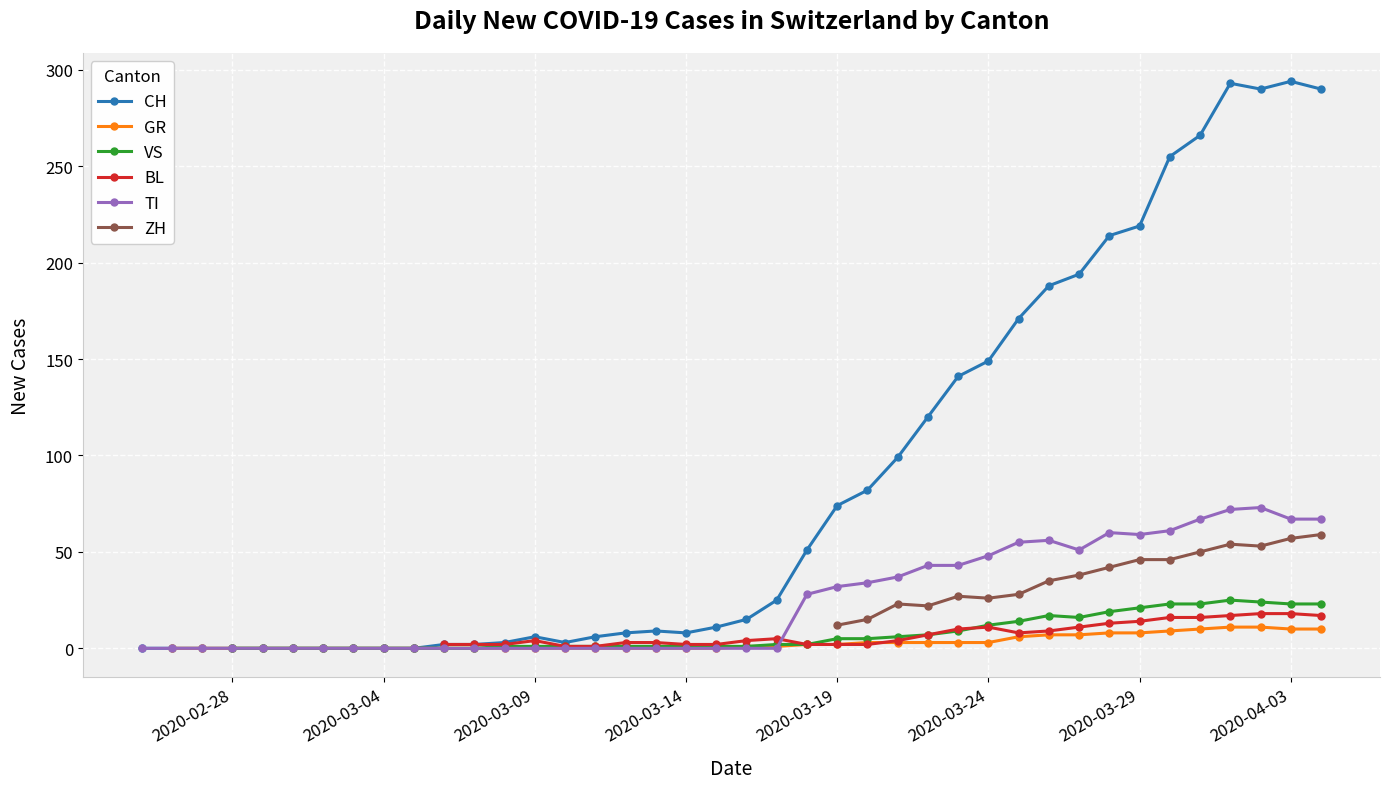

Which series has the widest spread of values?

CH